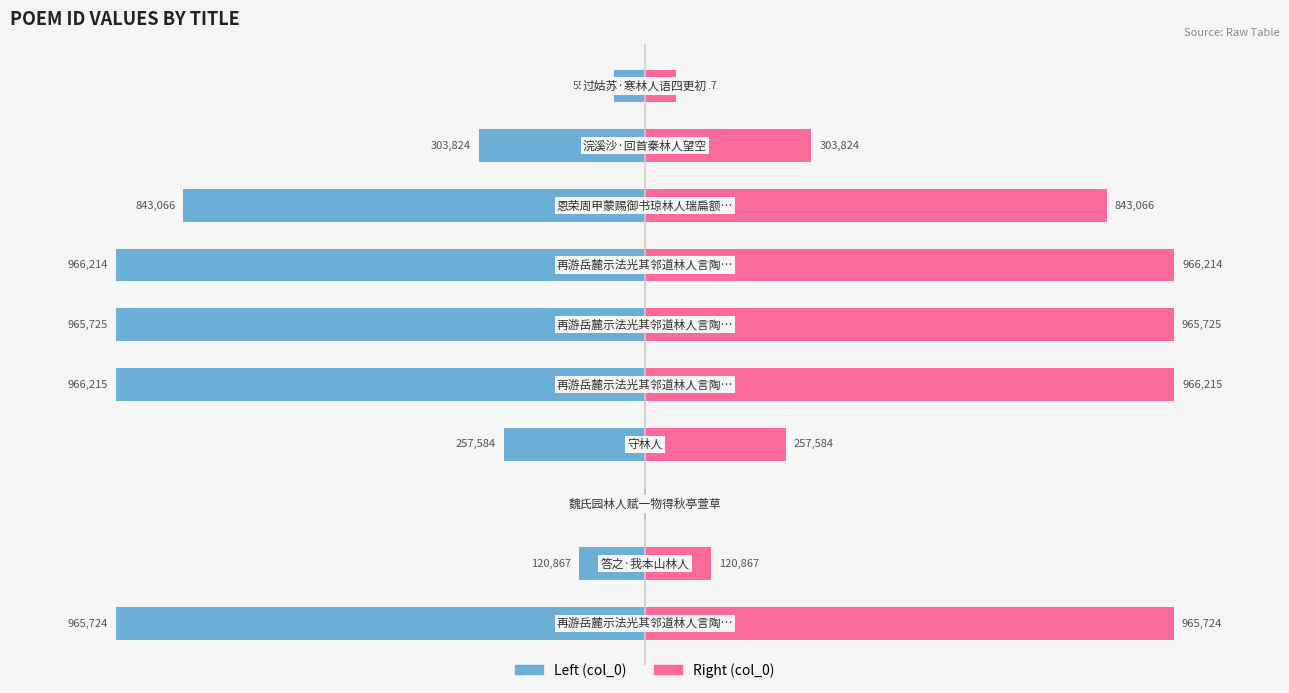

How many groups of bars are there?

10